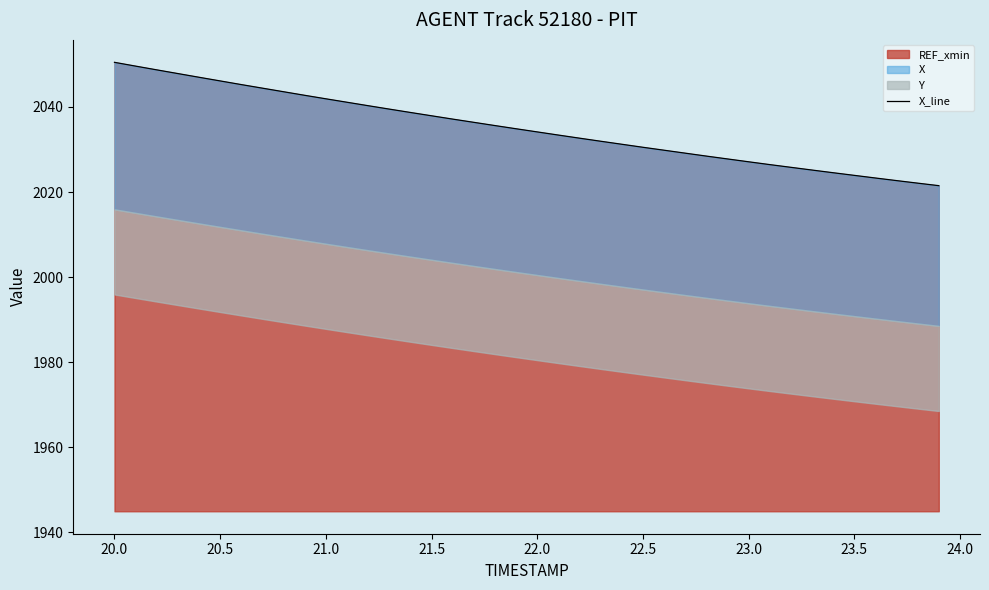

What is the difference between the maximum and minimum values?

29.0